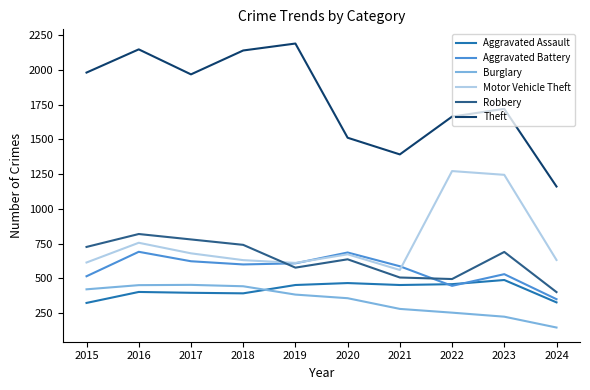

What is the maximum value shown in the chart?

2190